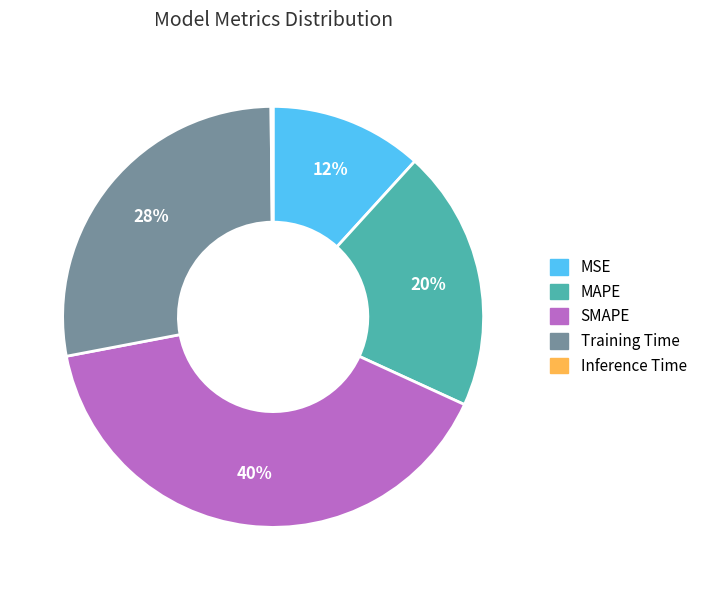

Does any single category account for the majority?

No